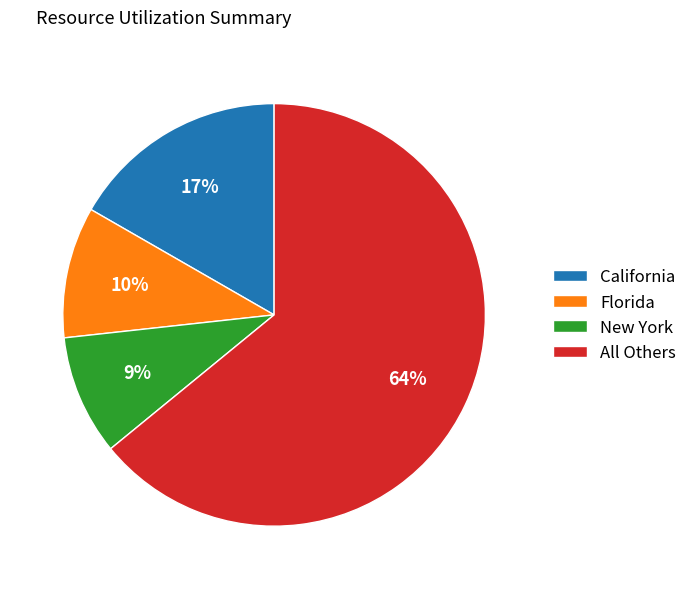

Which category has the biggest portion of the pie?

All Others